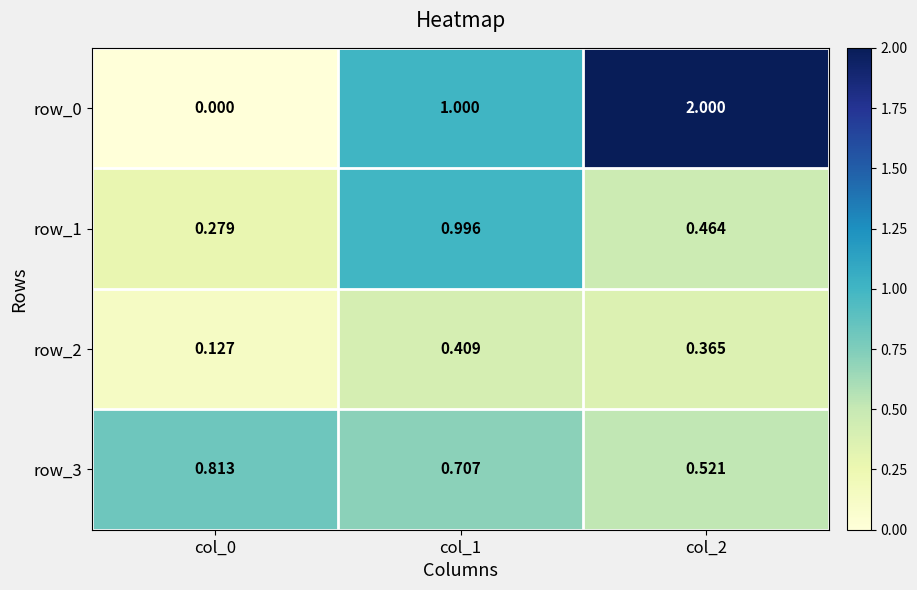

Between col_1 and col_2, which series saw the biggest shift?

row_0